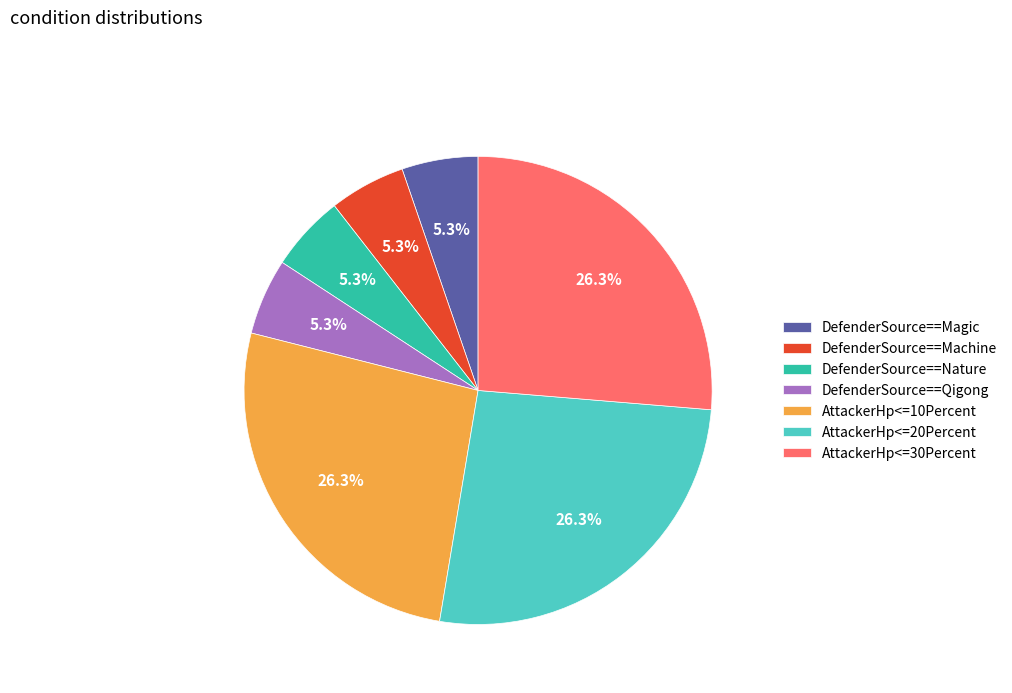

Approximately how many times larger is the value at AttackerHp<=10Percent compared to DefenderSource==Magic?

5.0